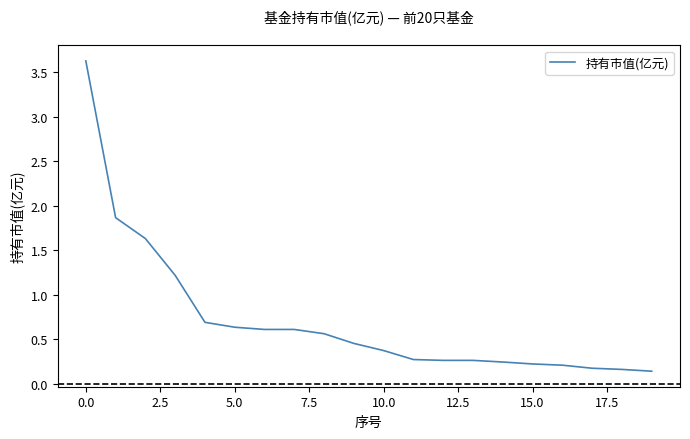

Does the chart display data point markers on the line(s)?

No